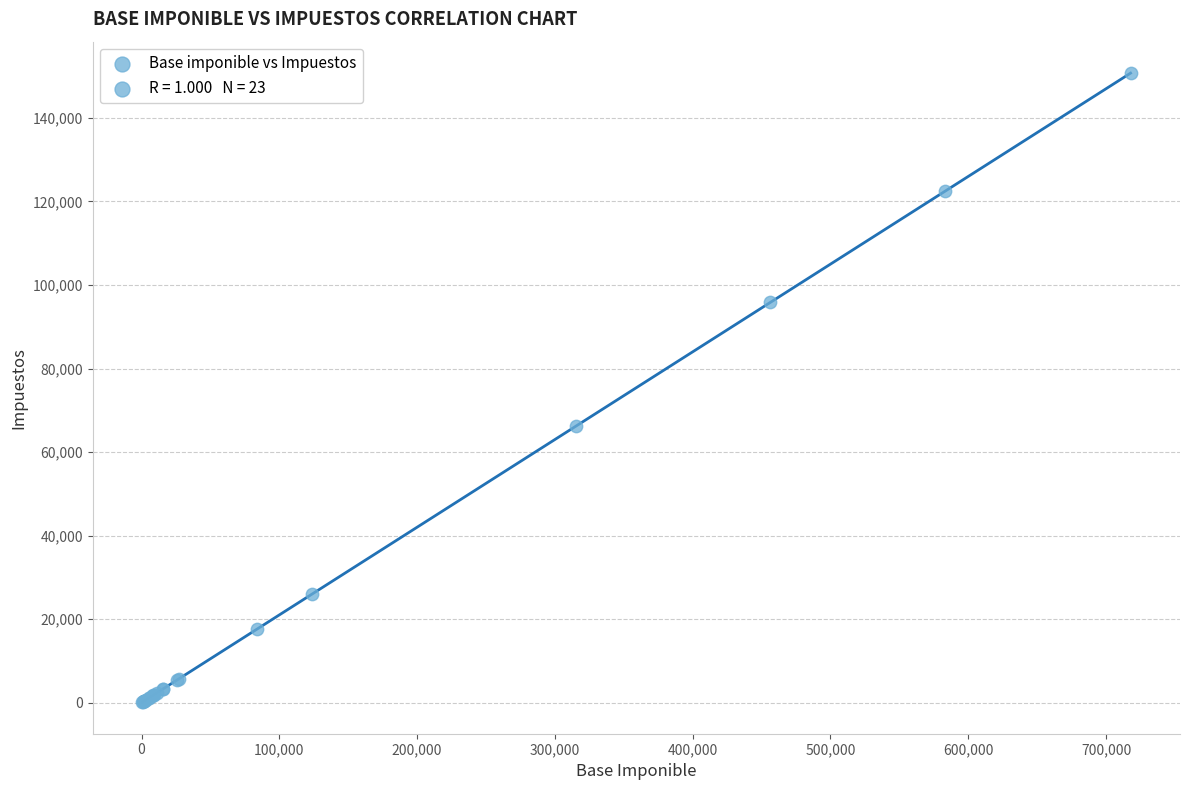

What Y value in the scatter plot is closest to 75412?

66150.0